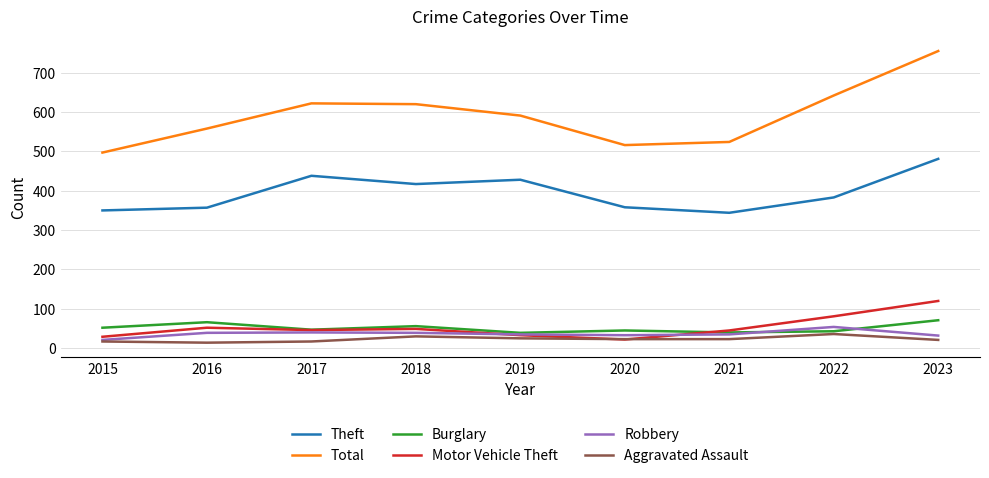

Read the Aggravated Assault value at 2019.

25